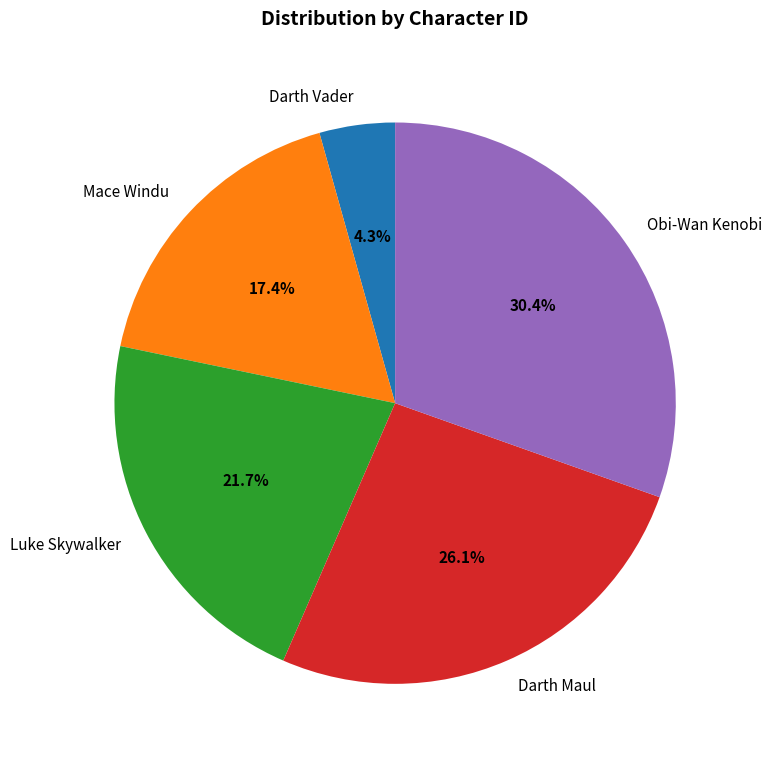

How many slices are in this pie chart?

5